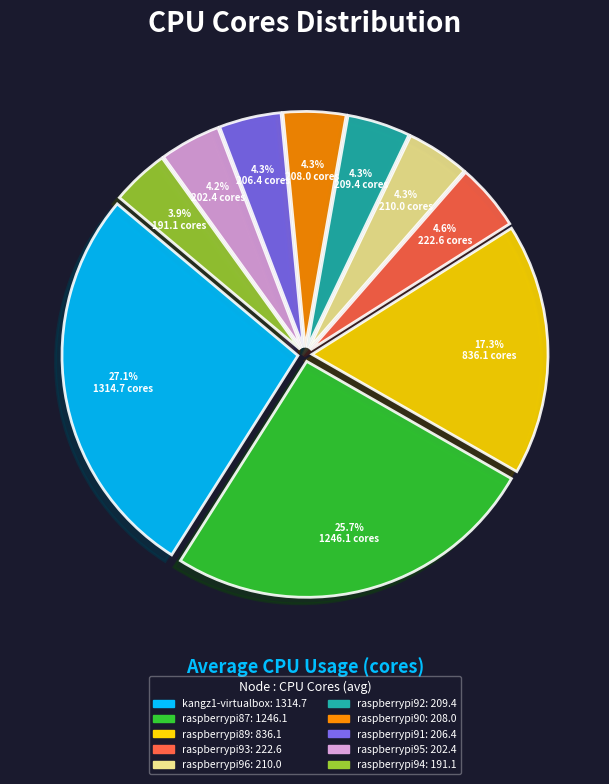

Is there any slice that represents more than half of the pie?

No